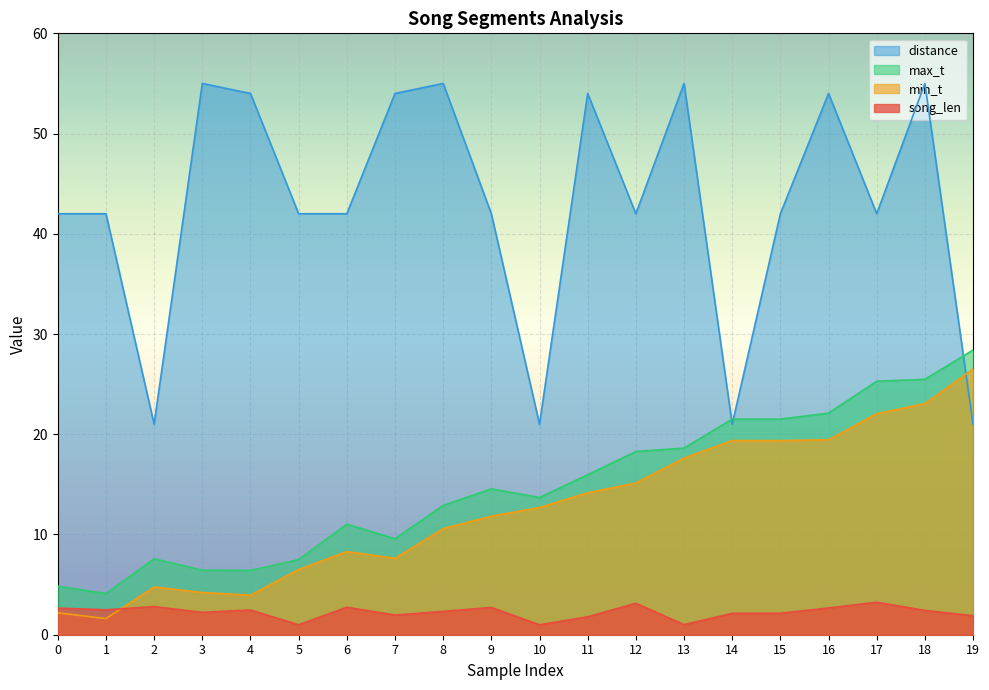

Which series ends up on top after the final intersection of max_t and distance?

max_t